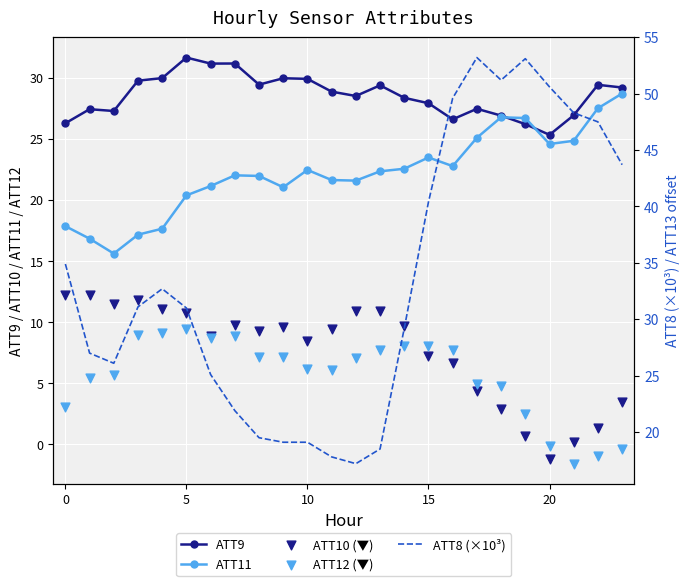

At how many categories does at least one series exceed 40?

9